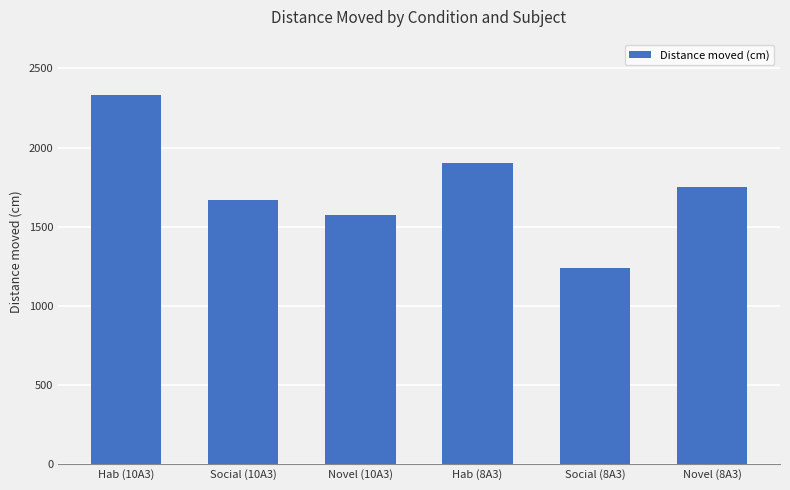

True or false: the data shows 495.8 at Social (8A3).

False